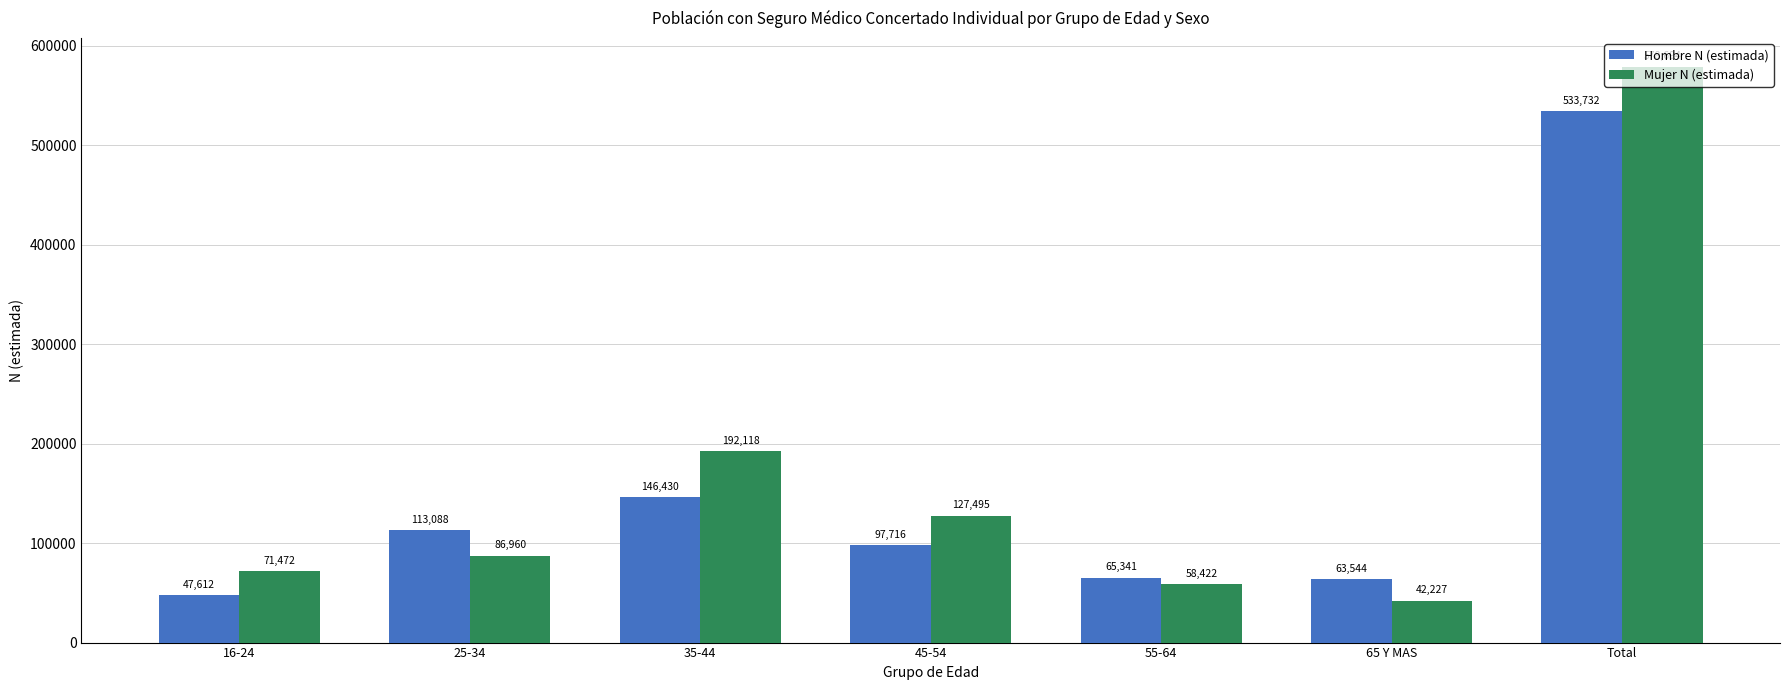

Which series changed the most between 16-24 and 65 Y MAS?

Mujer N (estimada)